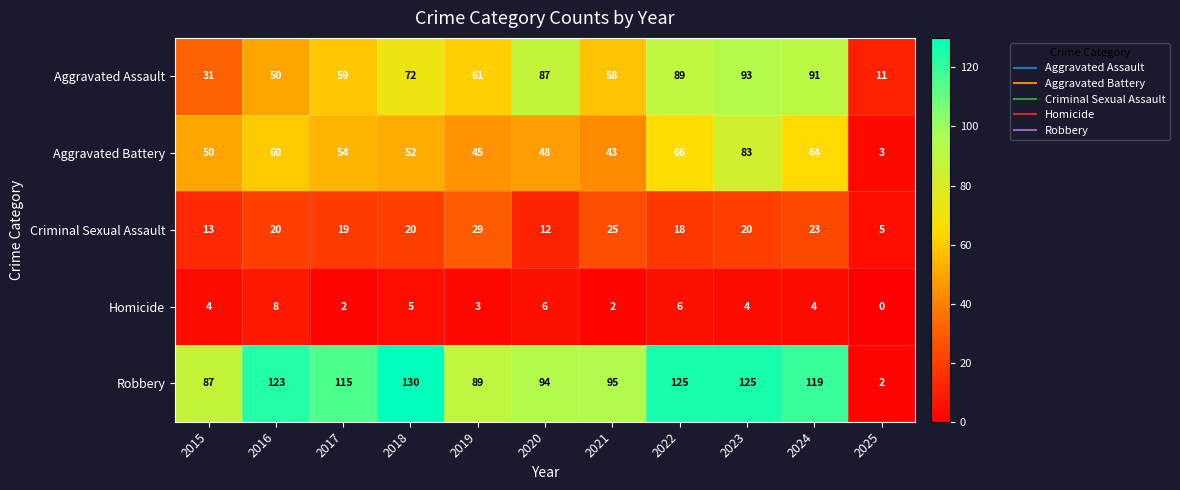

What is the difference between the Aggravated Battery values at 2019 and 2022?

21